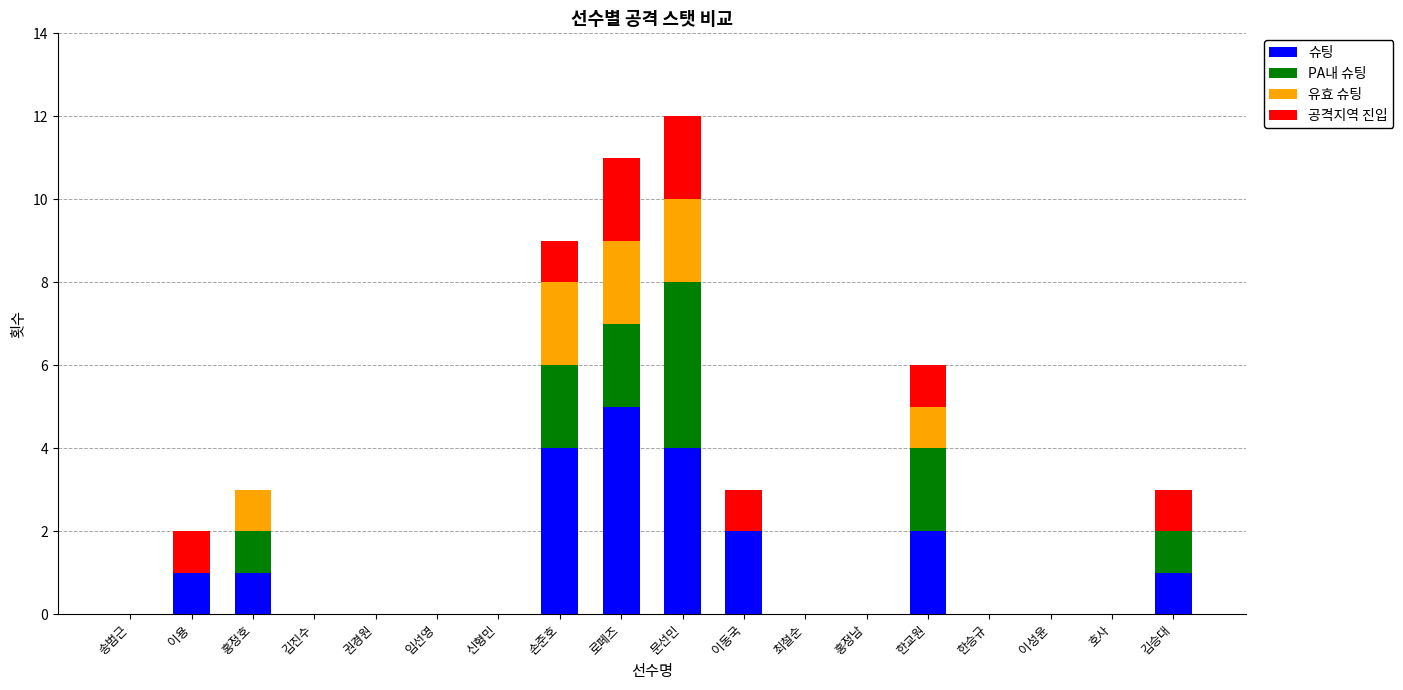

What is the sum of the 슈팅 values at 손준호 and 홍정남?

4